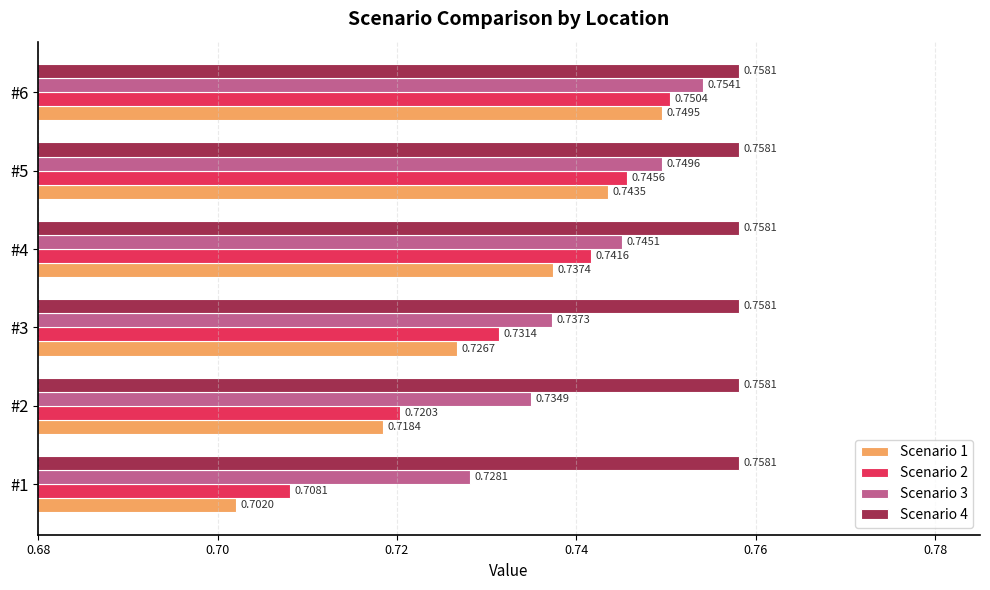

Which series changed the most between #1 and #6?

Scenario 1